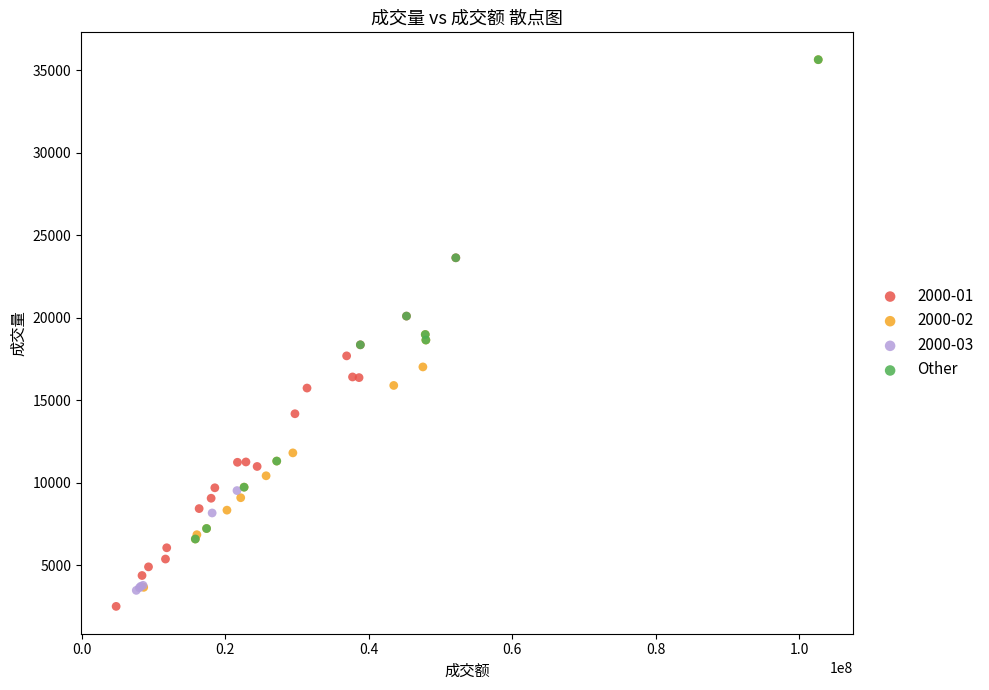

Which series has the widest spread of Y values?

2000-02